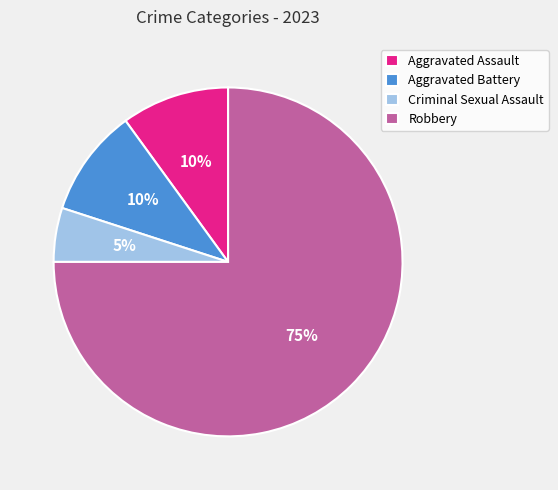

To the nearest percent, what is the average slice percentage?

25%